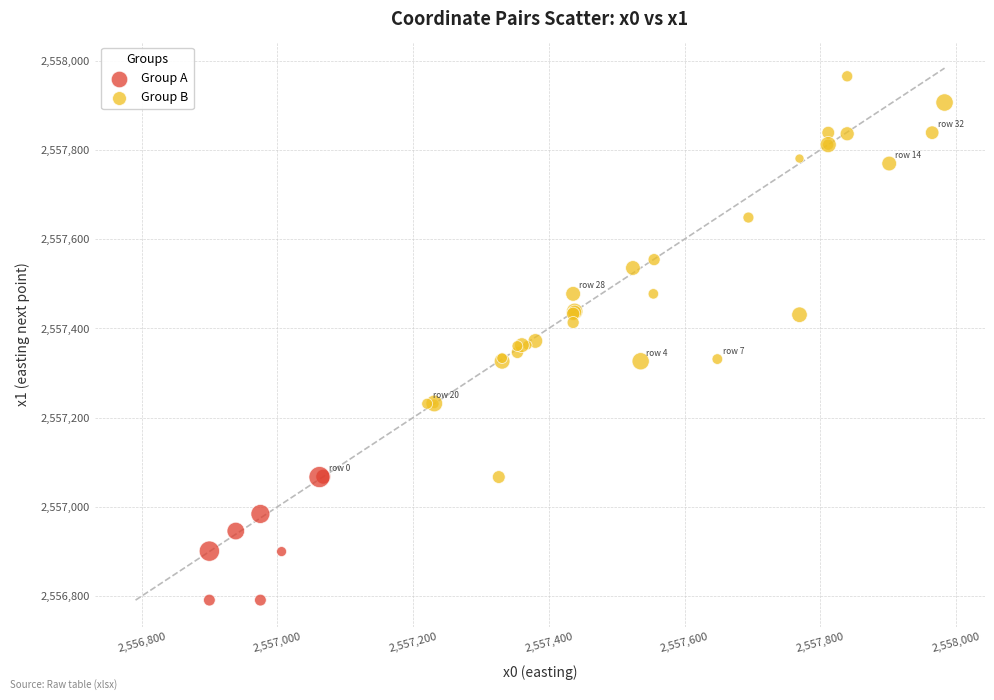

Which series has the widest spread of Y values?

Group B